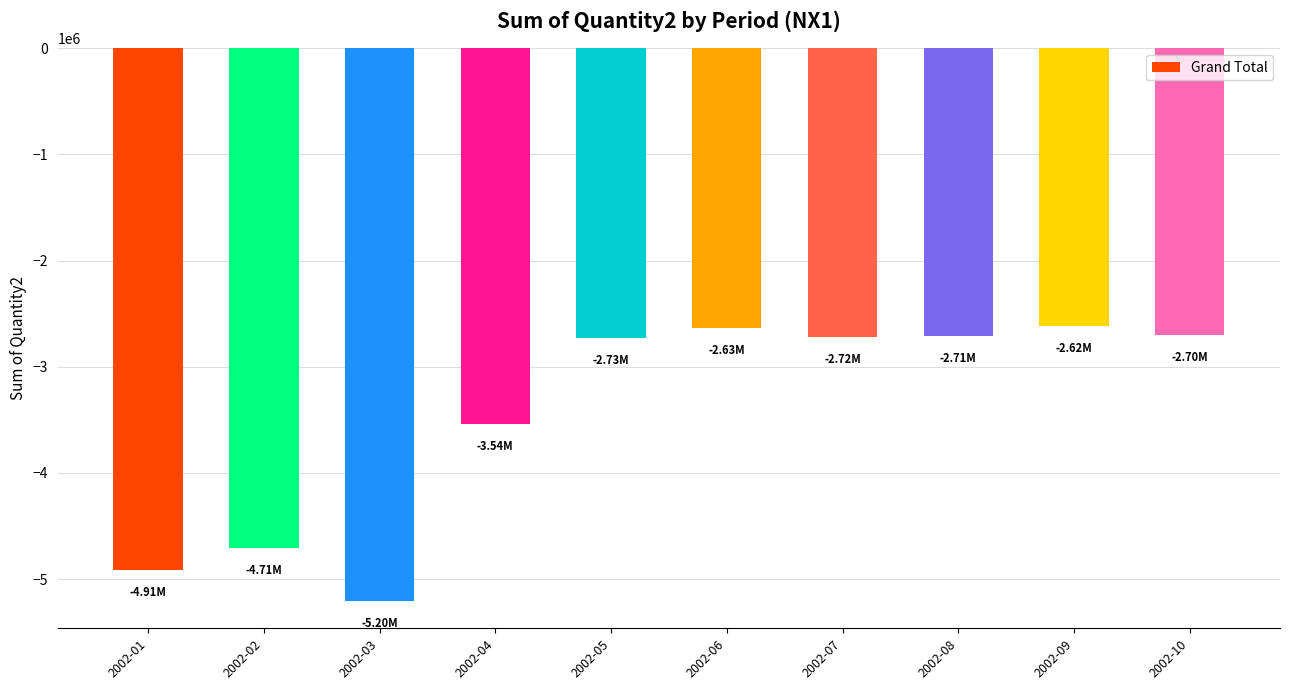

Between 2002-01 and 2002-05, which is larger?

2002-05